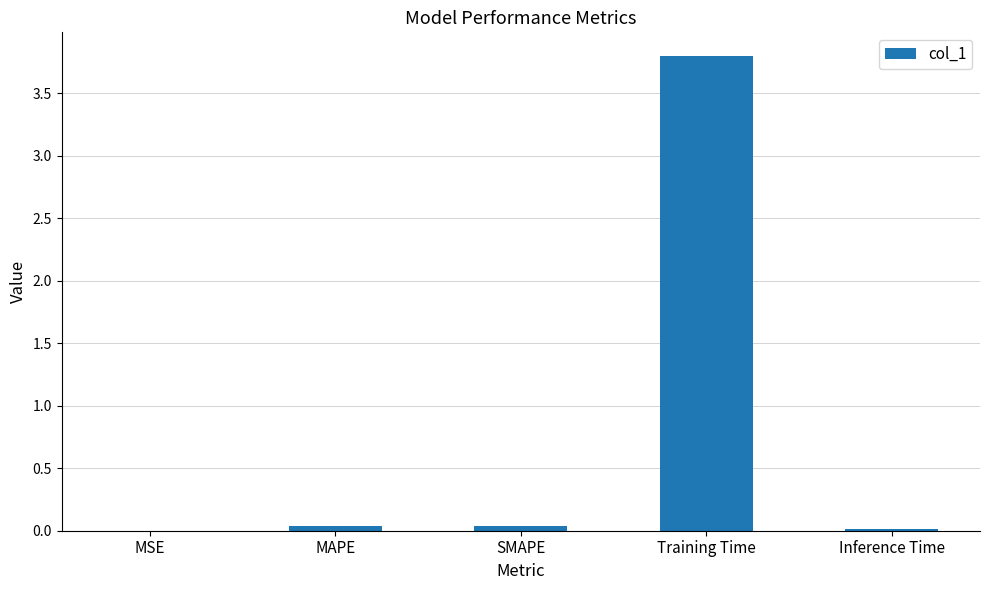

True or false: the data shows 0.0 at Inference Time.

True